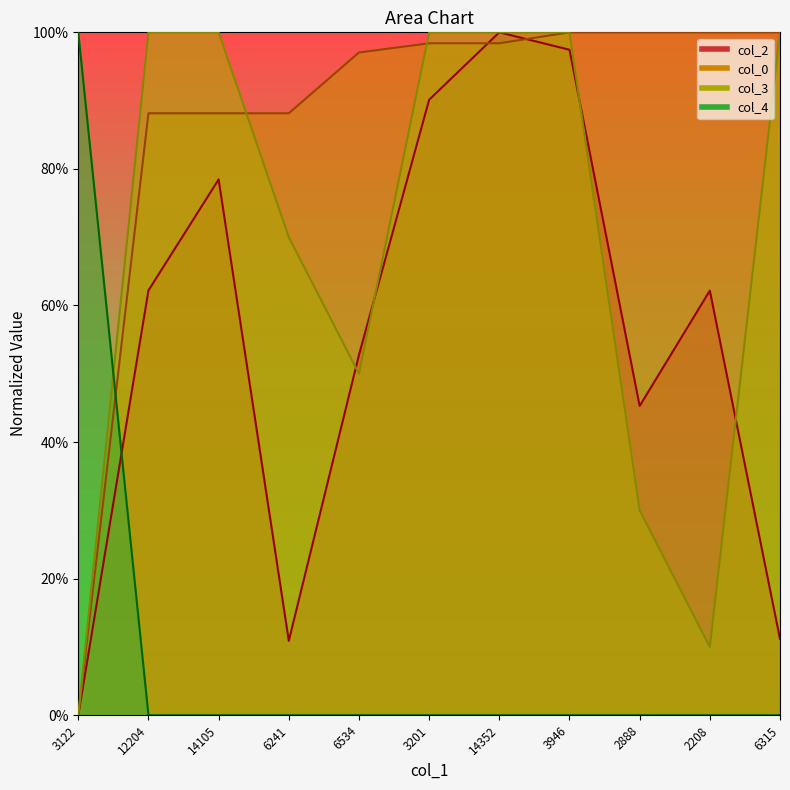

What is the maximum value shown in the chart?

100.0